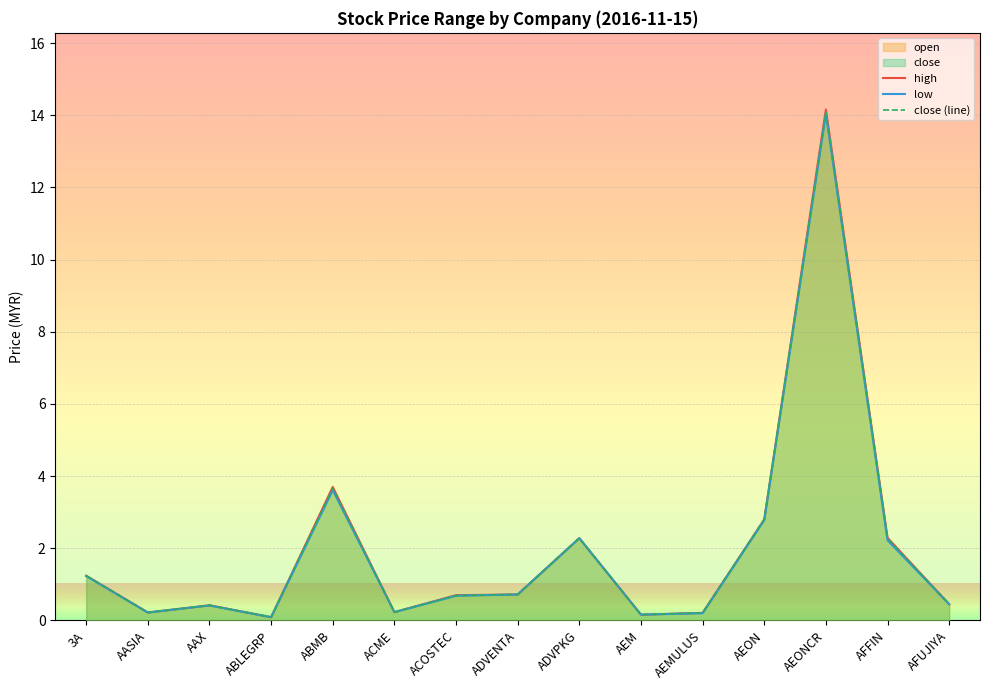

True or false: low and high intersect in this chart.

False